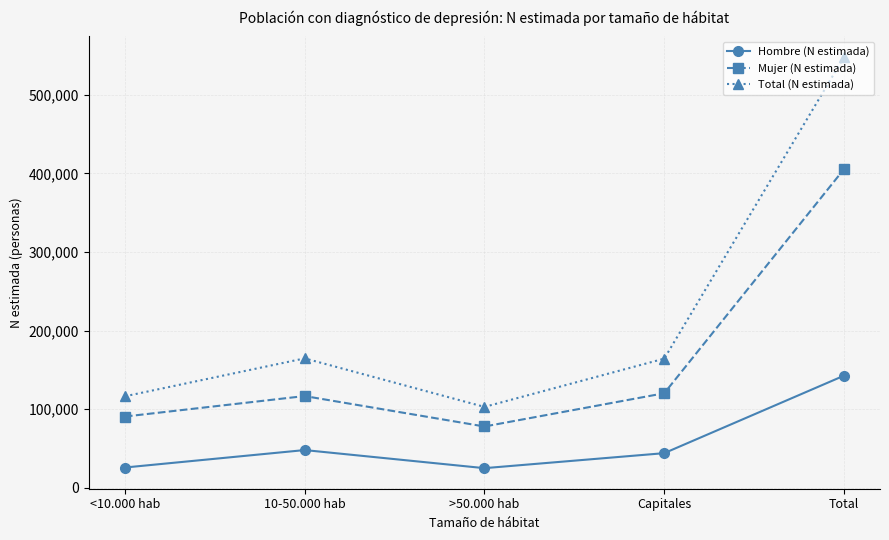

What is the highest value of the Hombre (N estimada) series?

142680